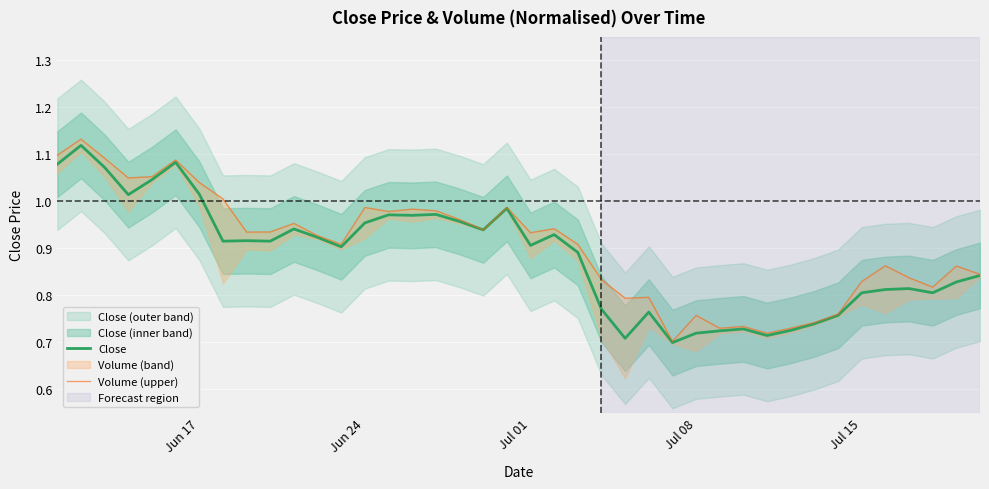

Reading left to right, extract all data points from this chart.

Close: 1.1	1.1	1.1	1.0	1.0	1.1	1.0	0.9	0.9	0.9	0.9	0.9	0.9	1.0	1.0	1.0	1.0	1.0	0.9	1.0	0.9	0.9	0.9	0.8	0.7	0.8	0.7	0.7	0.7	0.7	0.7	0.7	0.7	0.8	0.8	0.8	0.8	0.8	0.8	0.8
Volume (upper): 1.1	1.1	1.1	1.0	1.1	1.1	1.0	1.0	0.9	0.9	1.0	0.9	0.9	1.0	1.0	1.0	1.0	1.0	0.9	1.0	0.9	0.9	0.9	0.8	0.8	0.8	0.7	0.8	0.7	0.7	0.7	0.7	0.7	0.8	0.8	0.9	0.8	0.8	0.9	0.8